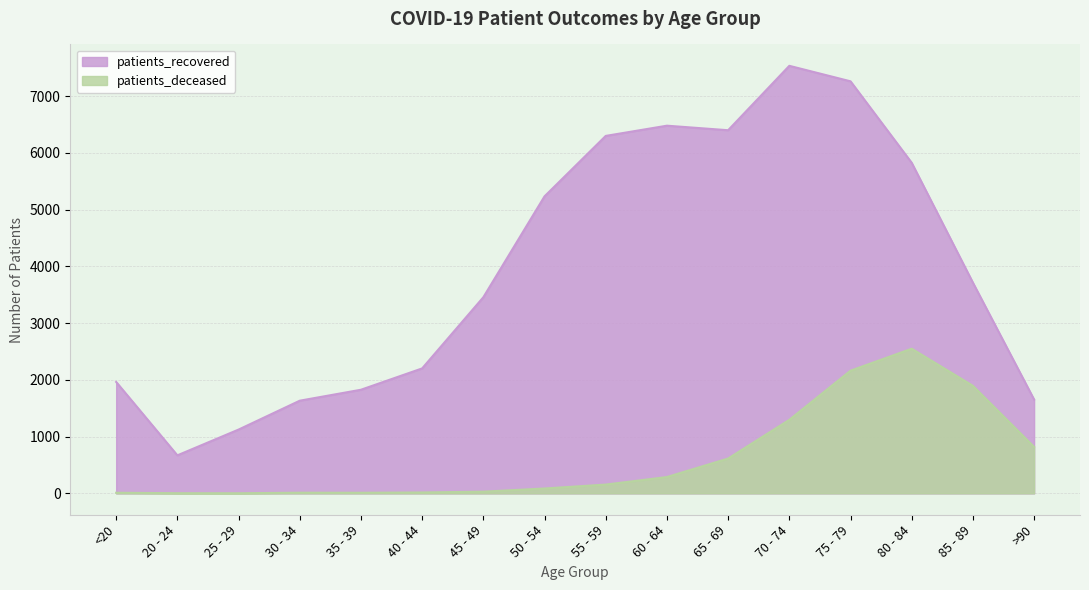

At how many categories does at least one series exceed 1751?

12